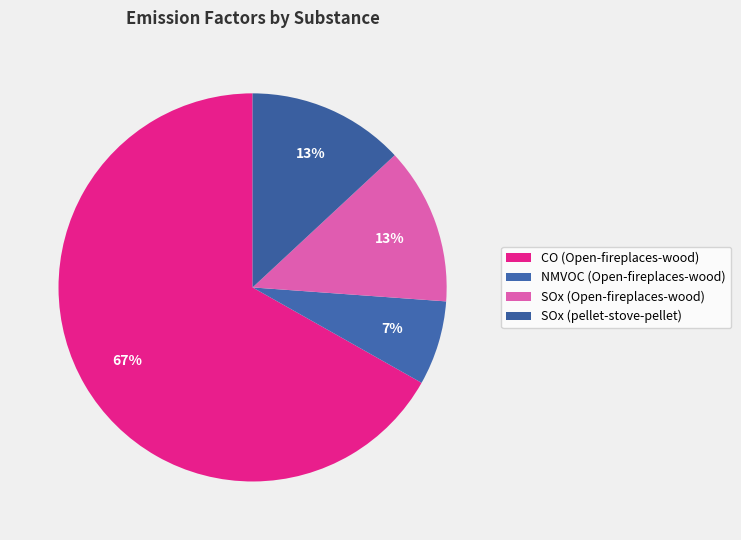

Is there a majority slice in this chart?

Yes